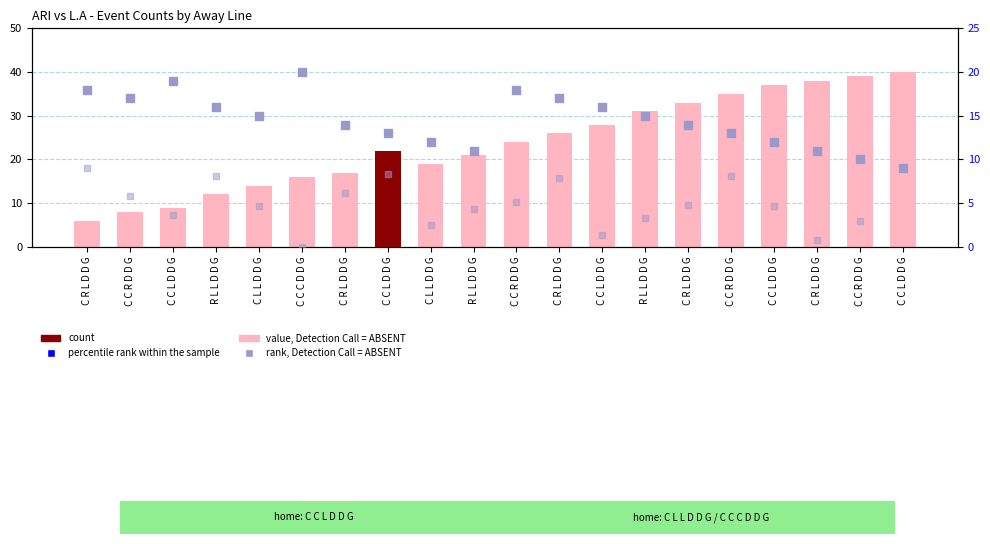

Which series contains the lowest Y value?

percentile rank within the sample